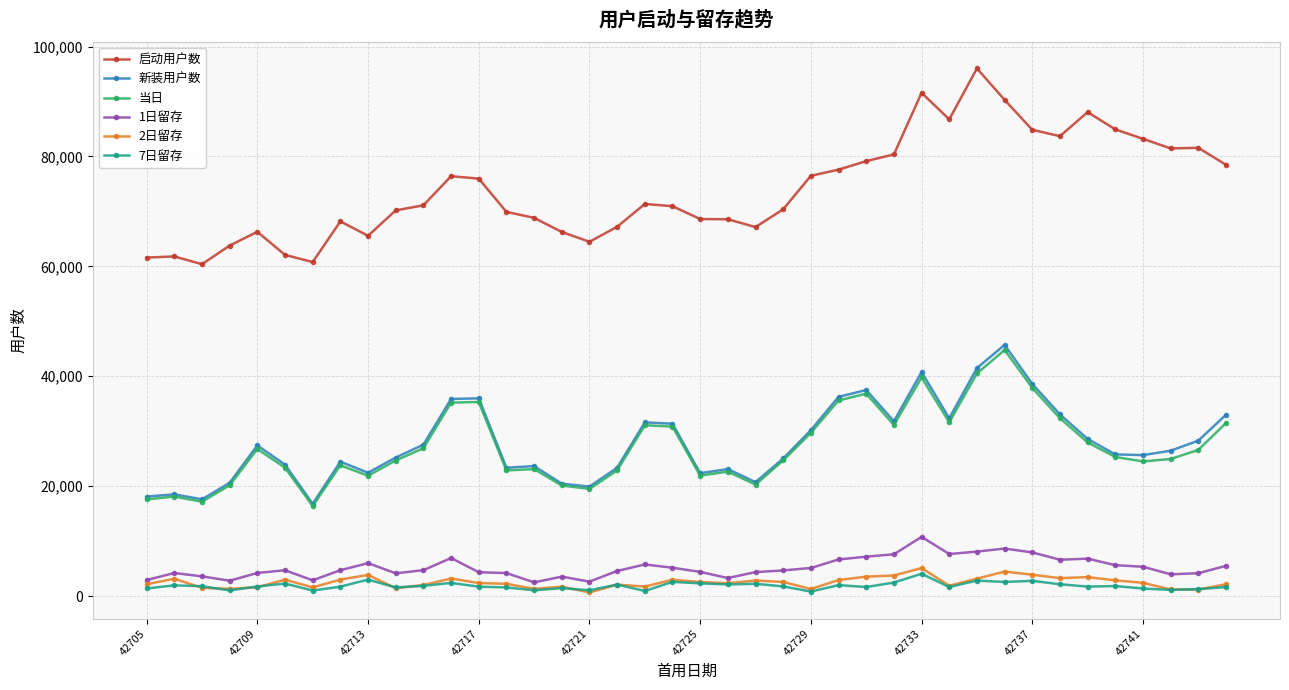

Which series has the widest spread of values?

启动用户数